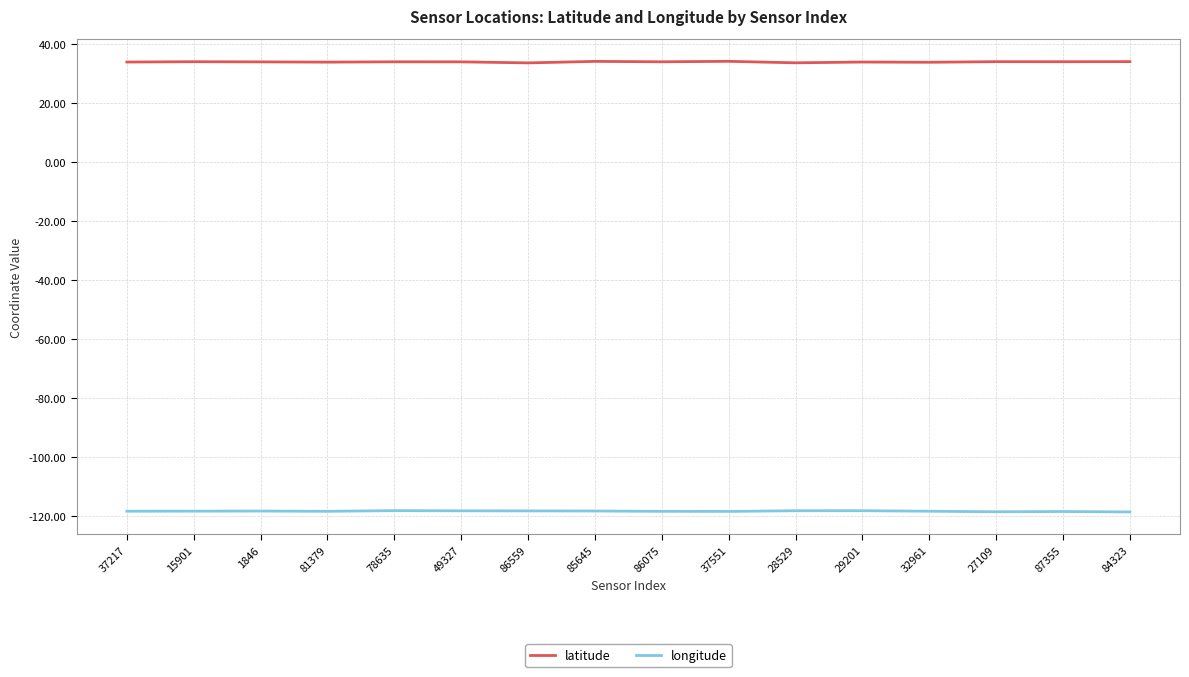

What is the total value across all series at 86559?

-84.5